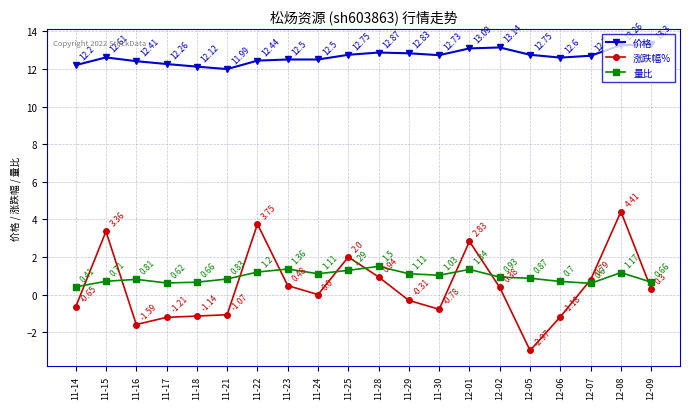

At which category does 量比 reach its first local peak?

11-16